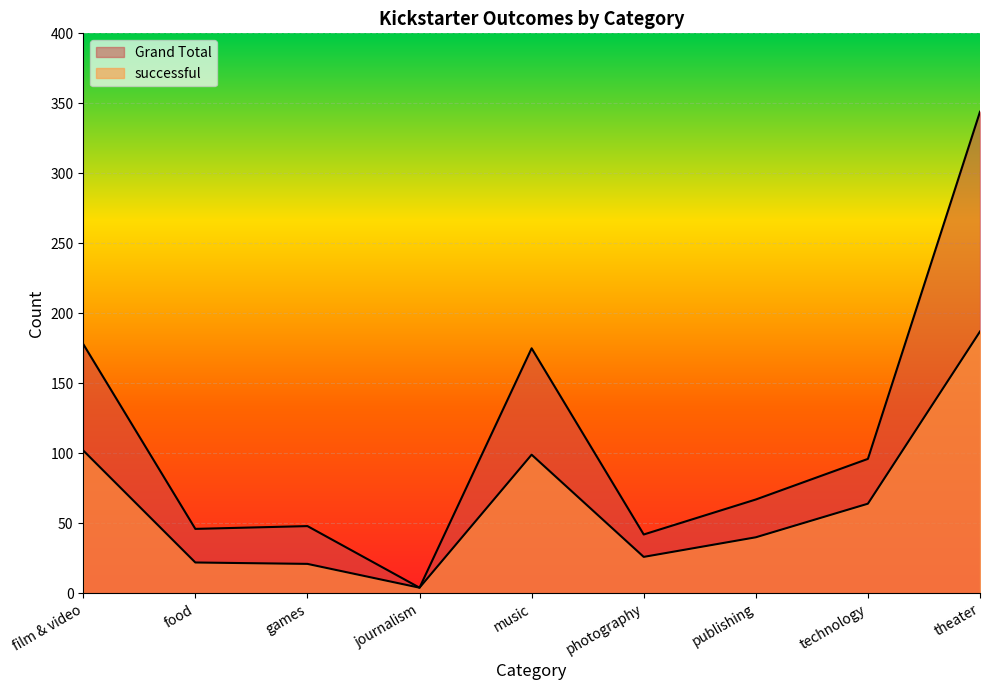

How many data points does each series have?

9